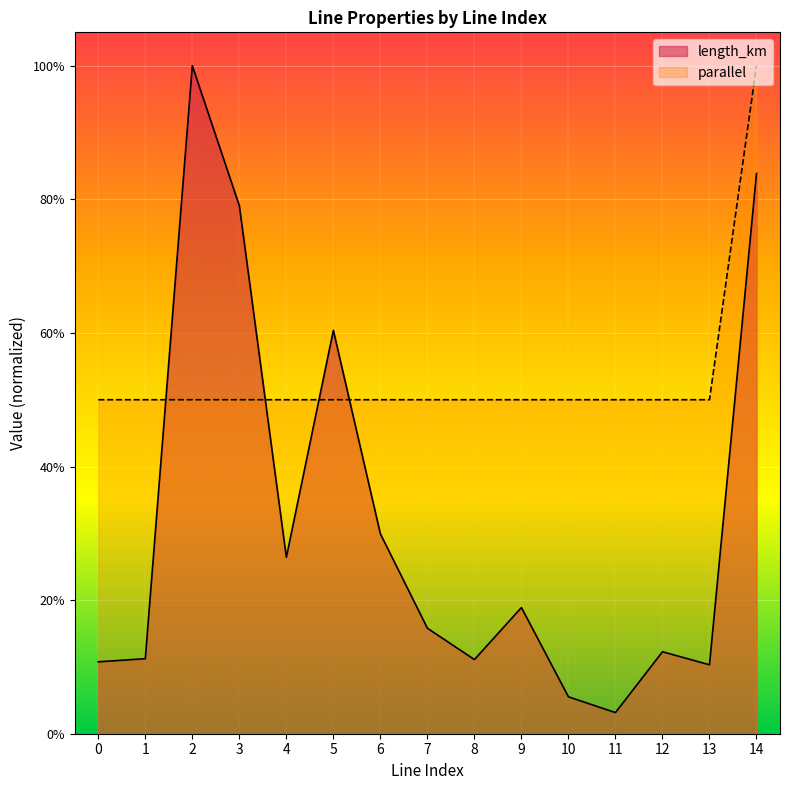

How many intersections are there between length_km and parallel?

4